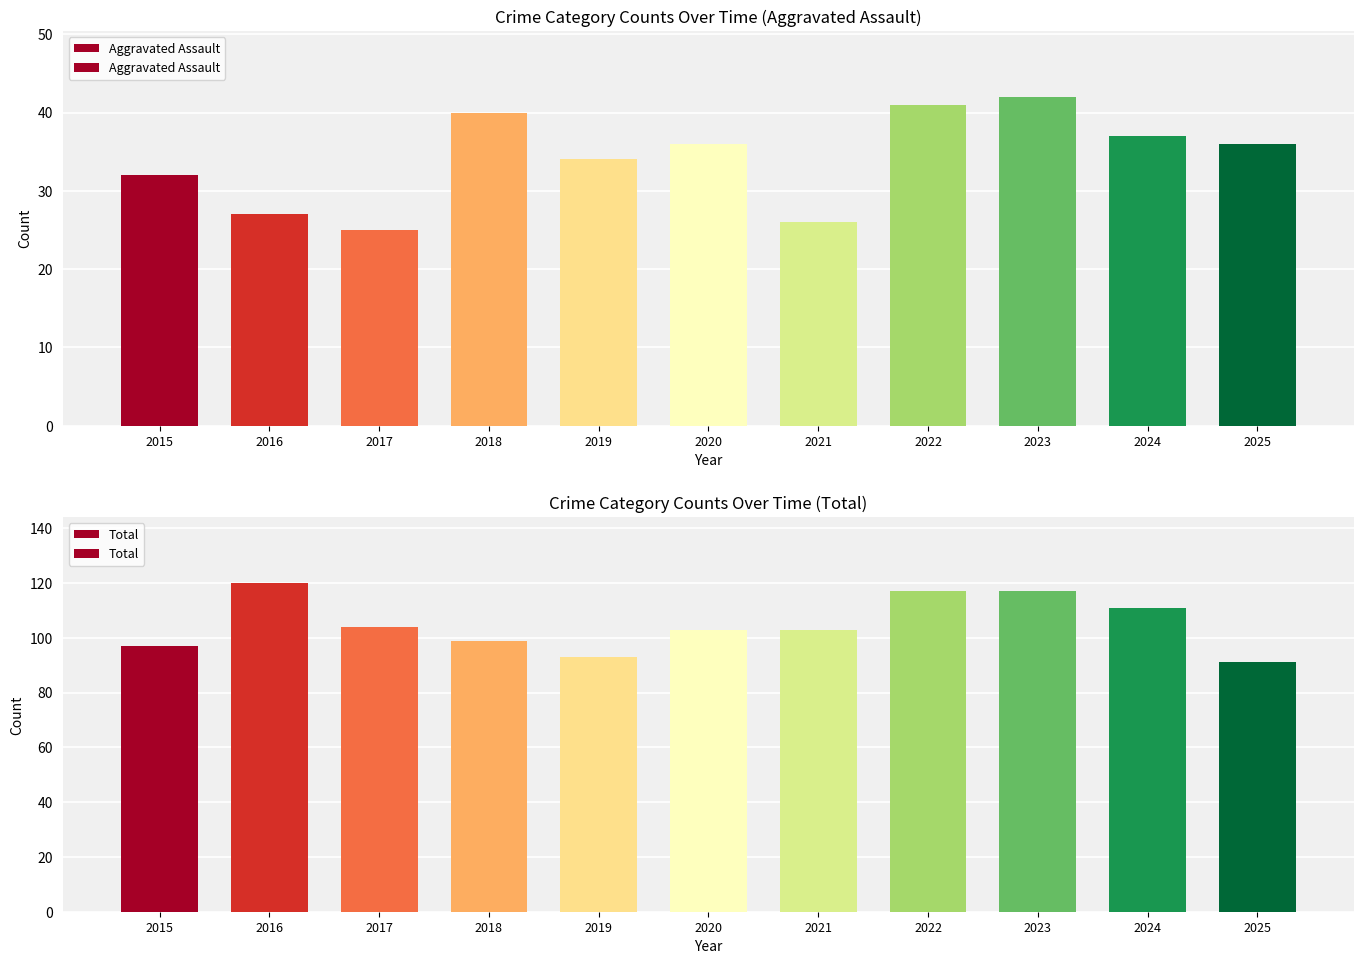

What is the smallest value displayed?

25